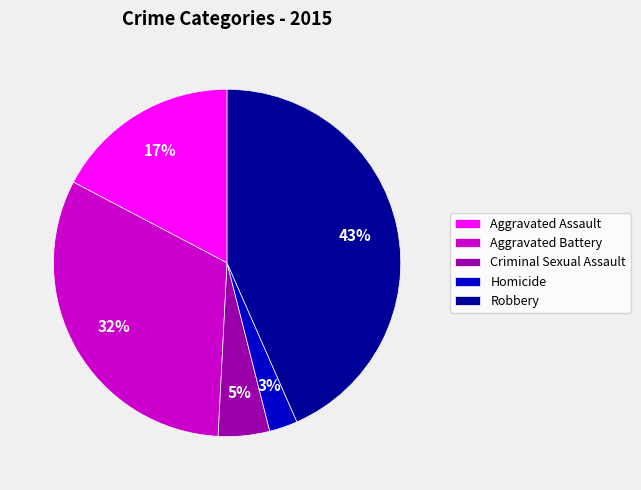

What is the ratio of the value at Aggravated Assault to the value at Robbery?

0.4